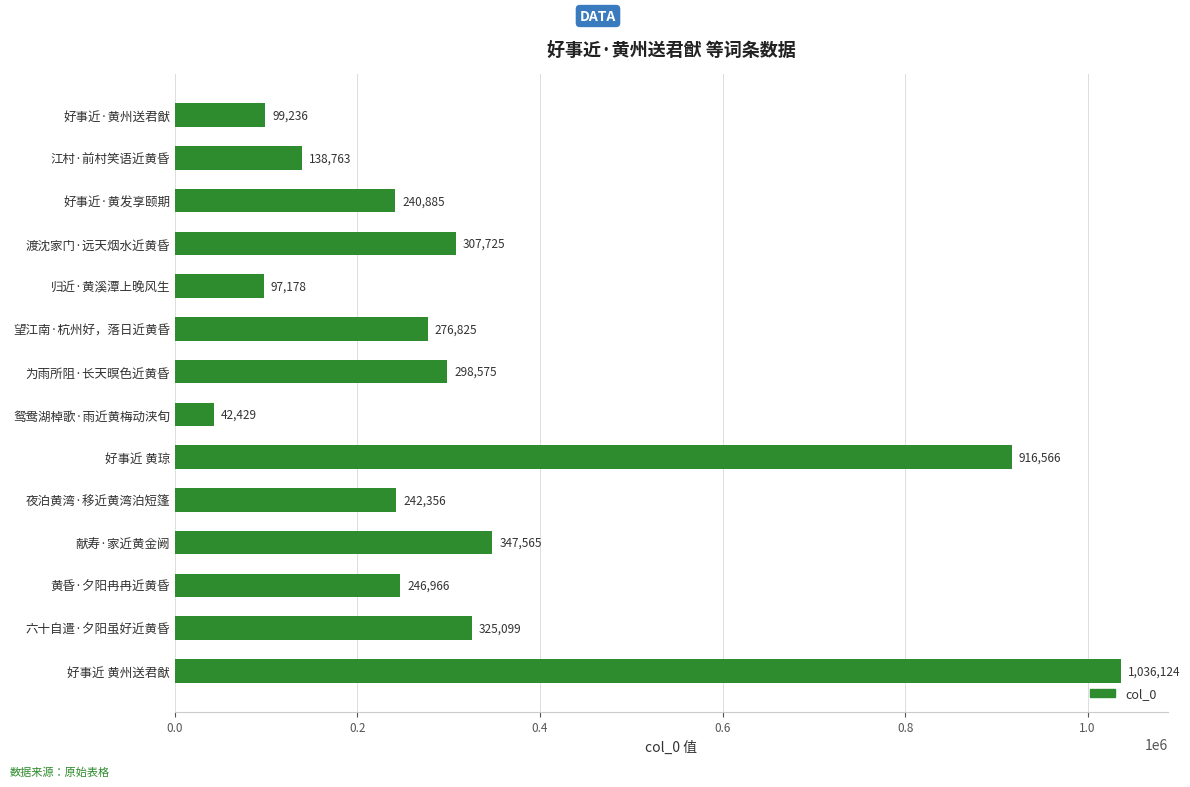

What is the change in value from 江村·前村笑语近黄昏 to 望江南·杭州好，落日近黄昏?

+138062